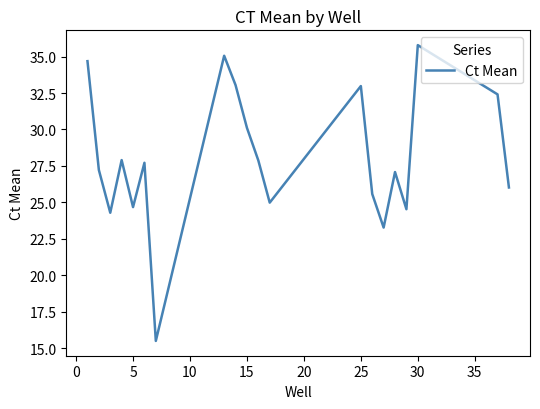

What is the smallest value displayed?

15.5